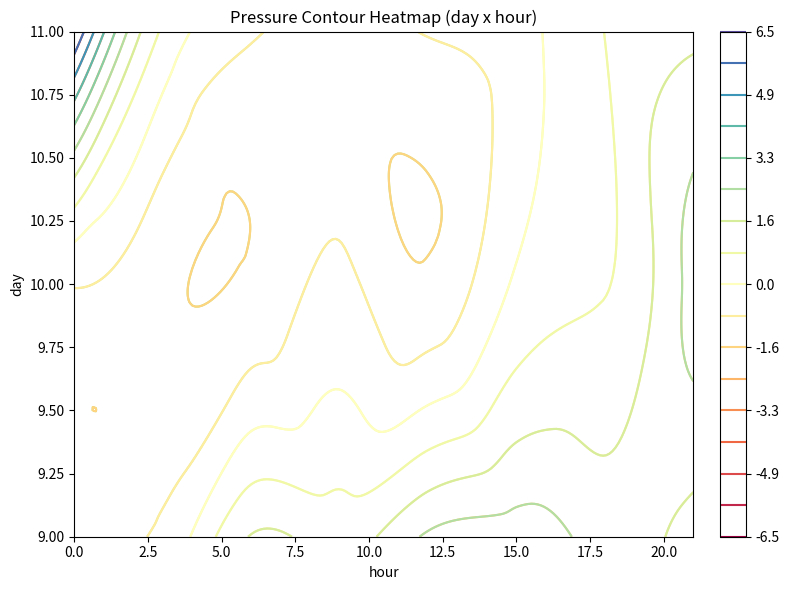

What is the difference between the second highest and second lowest values in the 10 series?

2.3